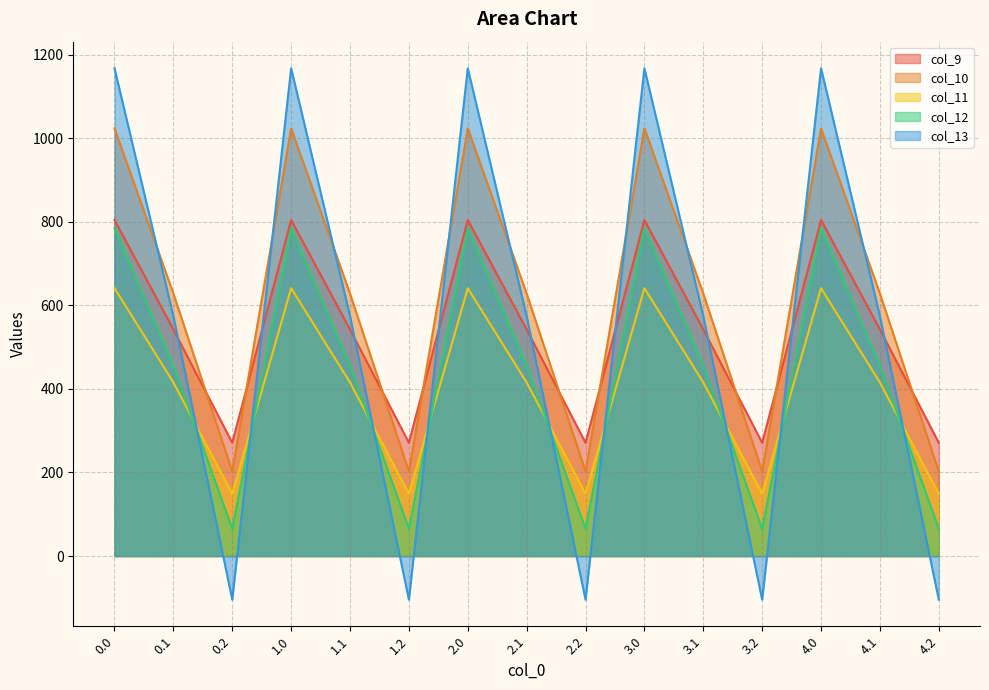

Is the value of col_12 at 3.1 greater than the value of col_11 at 2.1?

Yes